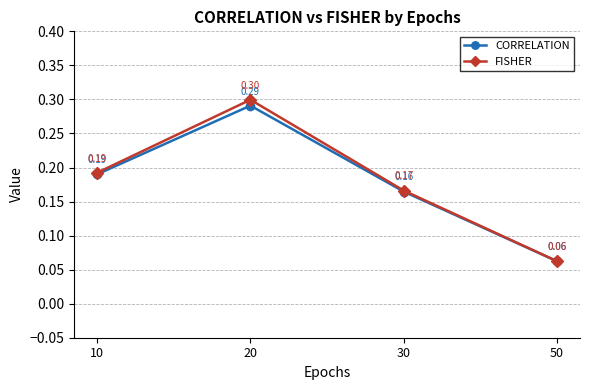

What are all the series names shown in the legend?

CORRELATION, FISHER